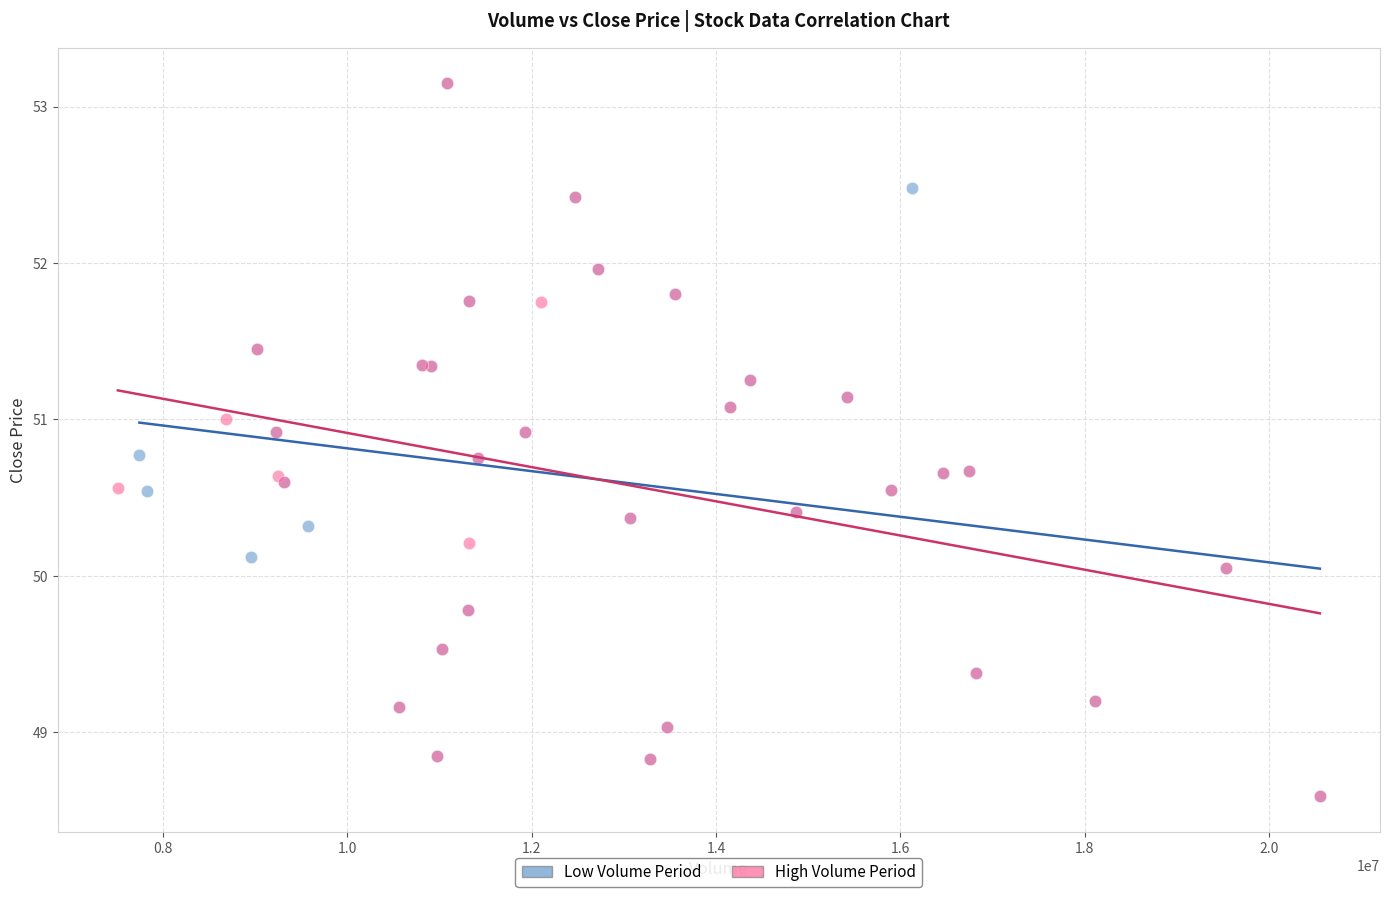

What are all the series names shown in the legend?

Low Volume Period, High Volume Period